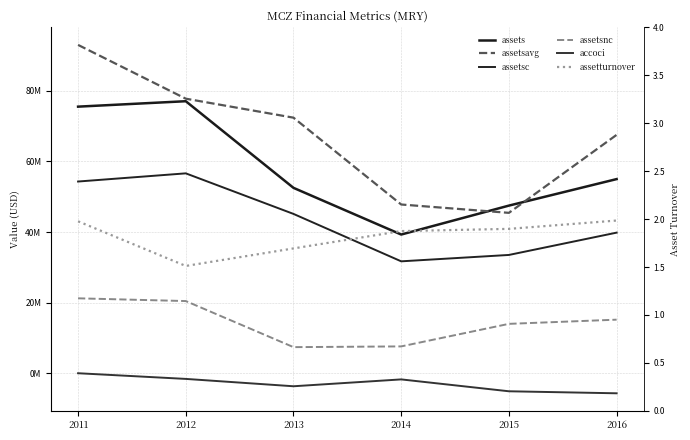

Where is the first local minimum for assetsavg?

2015